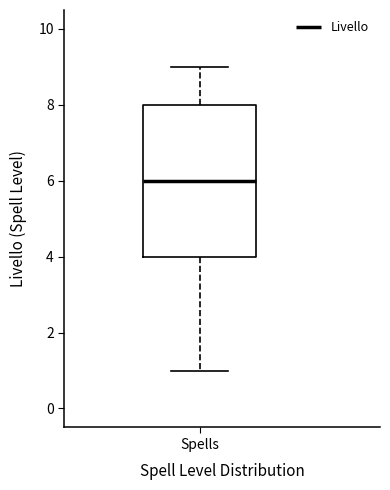

Where does the upper whisker of the box for Spells end on the y-axis? The values are not printed on the chart, so give them approximately, as read against the axis.

9